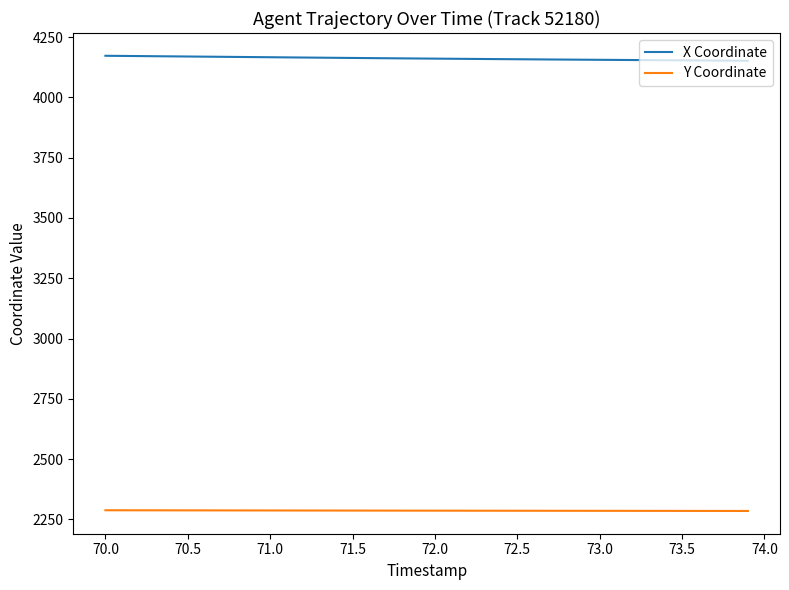

Rank the series by their average value, from lowest to highest.

Y Coordinate, X Coordinate